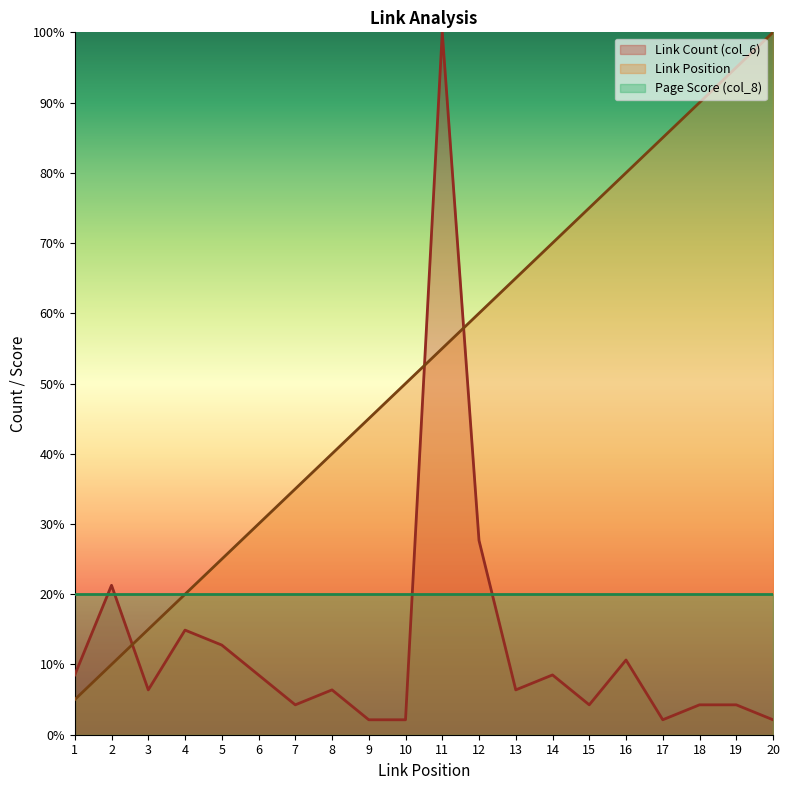

What is the difference between the highest and lowest values at 16?

69.4